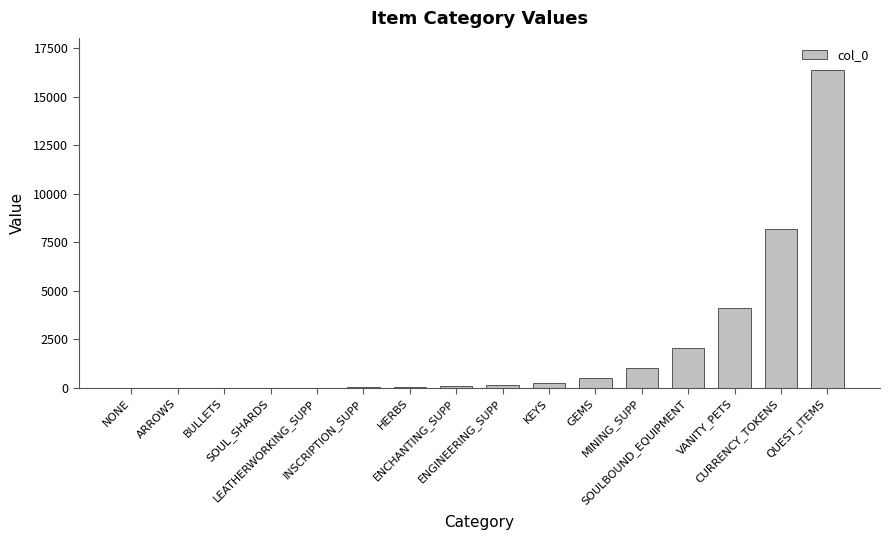

Count the number of data series in this chart.

1